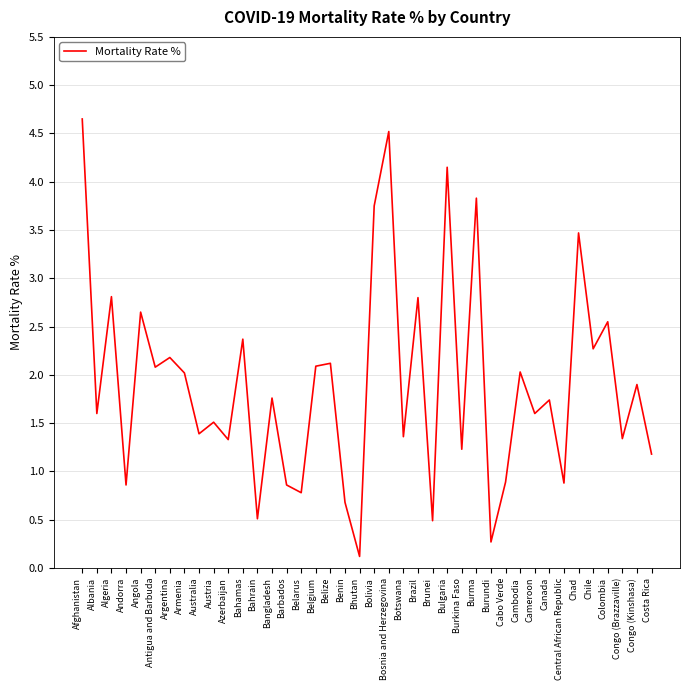

Approximately how many times larger is the value at Bahrain compared to Chile?

0.2